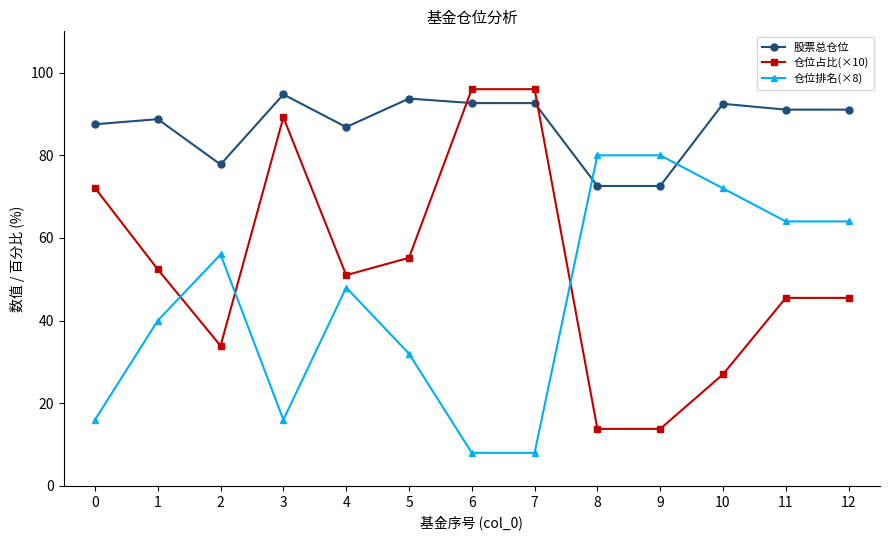

What is the value of the 股票总仓位 point at the 9th from the left?

72.6